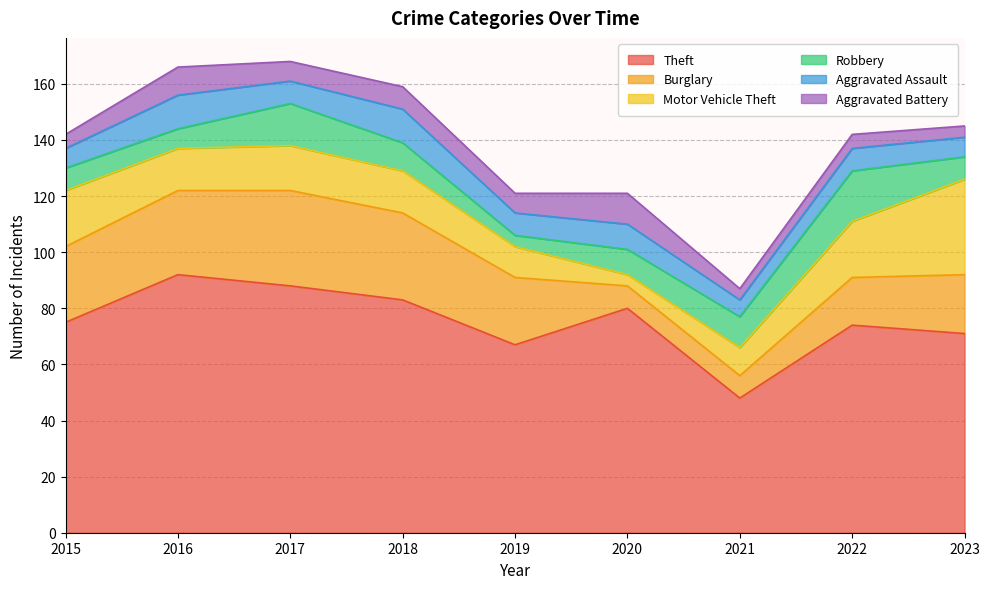

What is the difference between the maximum and minimum values in the Burglary series?

26